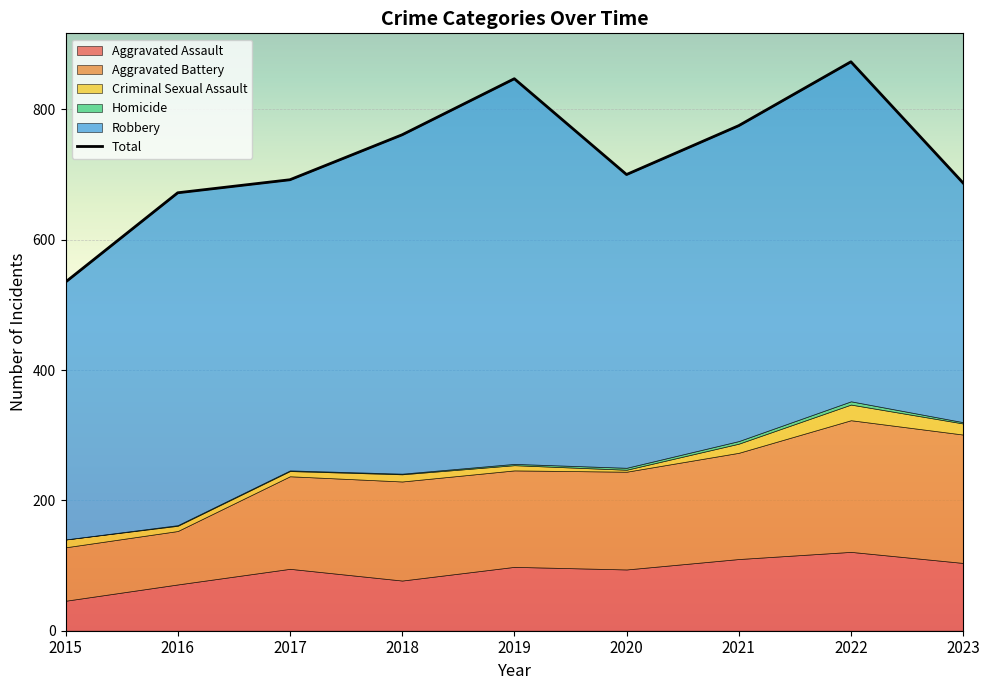

How many points are lower than both their immediate neighbors (excluding endpoints)?

1